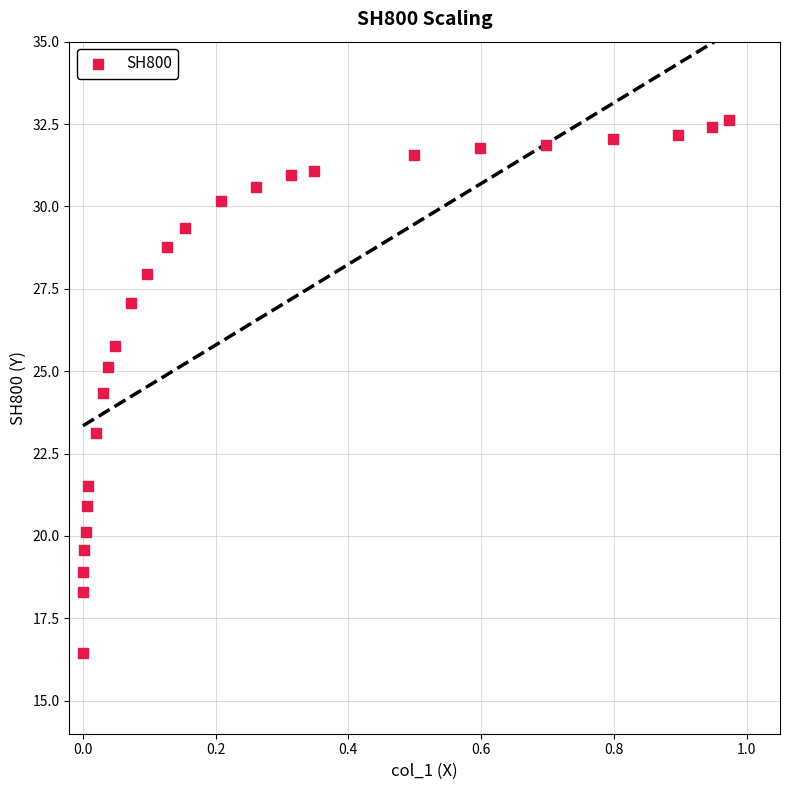

What is the range of X values (max minus min)?

1.0